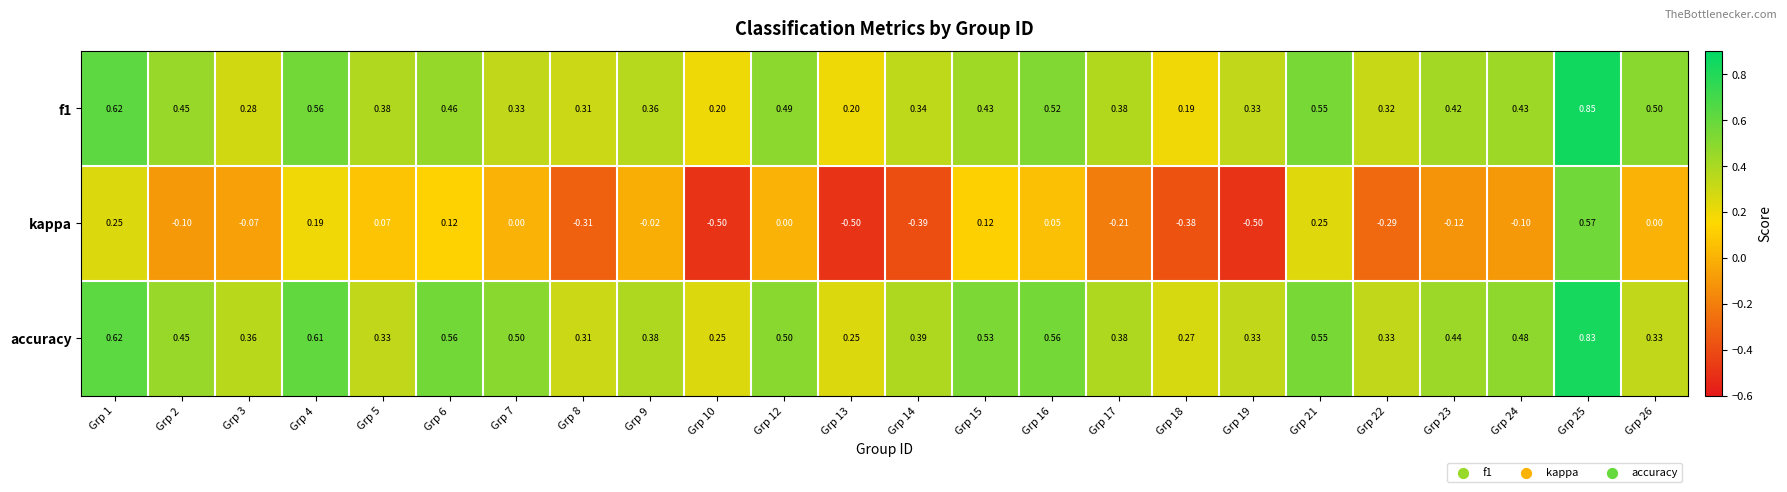

Which category has the highest value across all series?

Grp 25